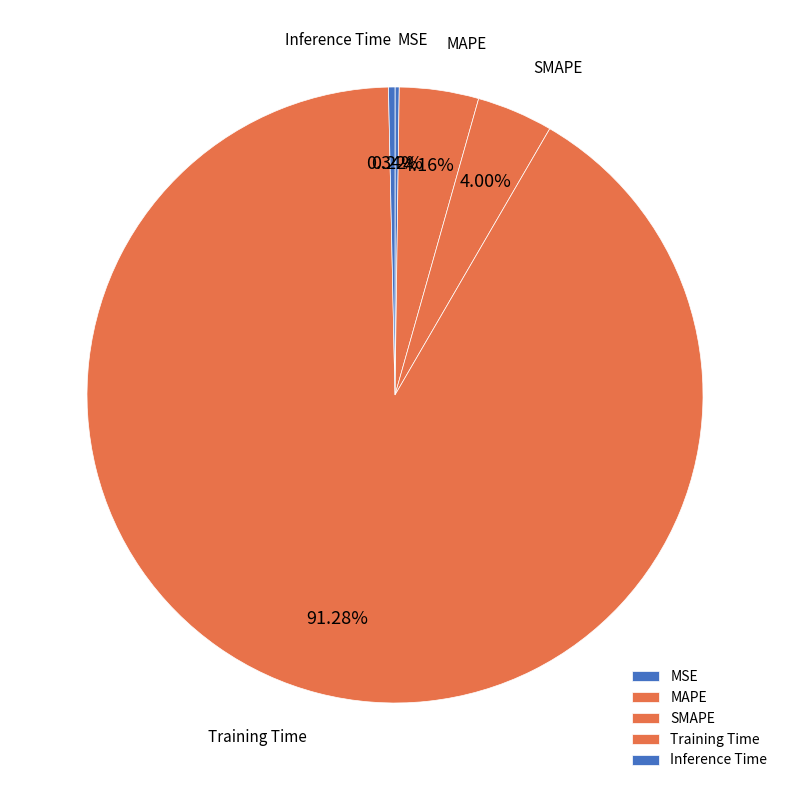

To the nearest percent, what is the difference between the largest and smallest slice percentages?

91%